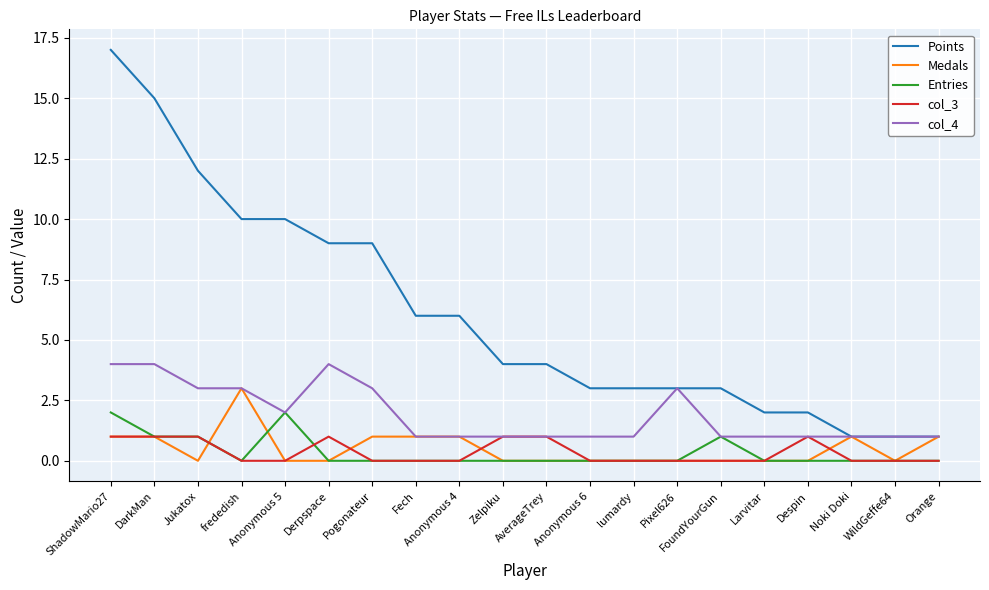

Is the value of Entries at Anonymous 6 greater than the value of col_4 at lumardy?

No